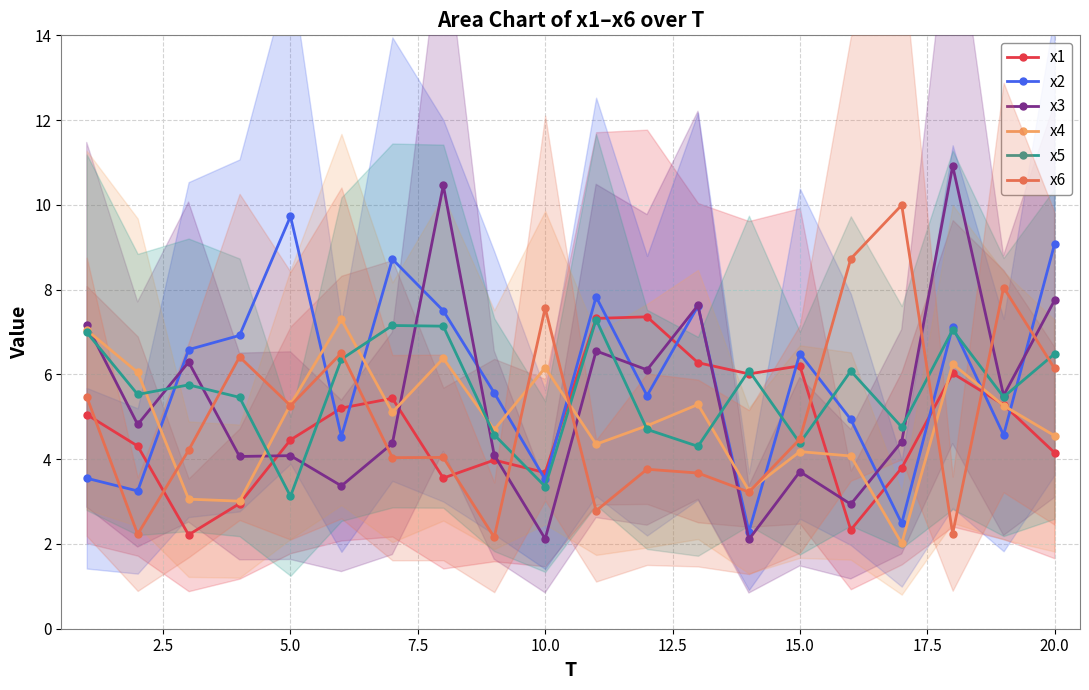

Which series ends up on top after the final intersection of x4 and x2?

x2